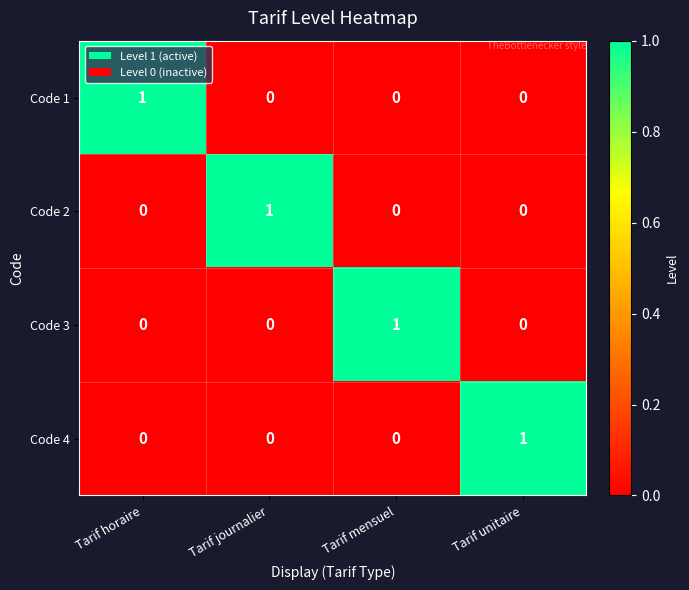

The value of Code 1 at Tarif mensuel is 0. True or false?

True